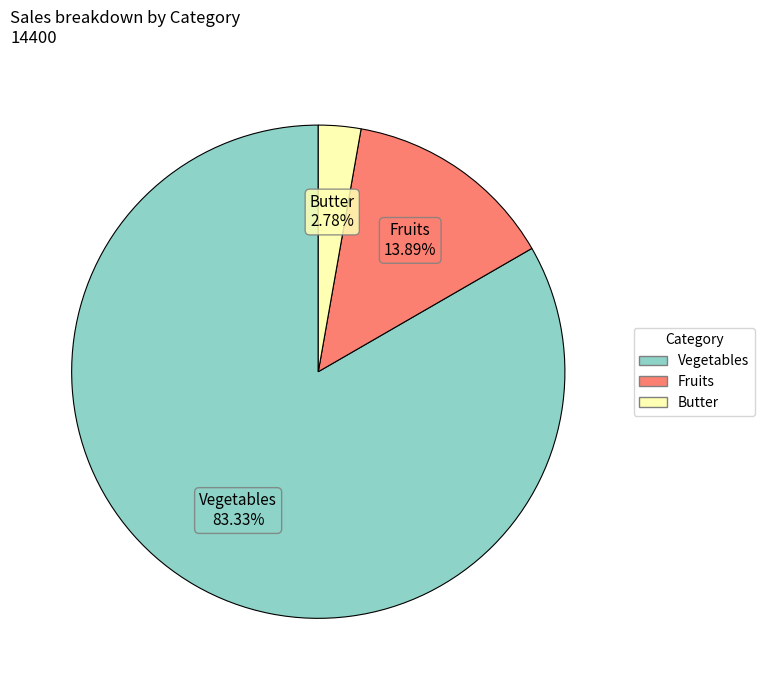

To the nearest percent, what percentage of the pie is Fruits?

14%